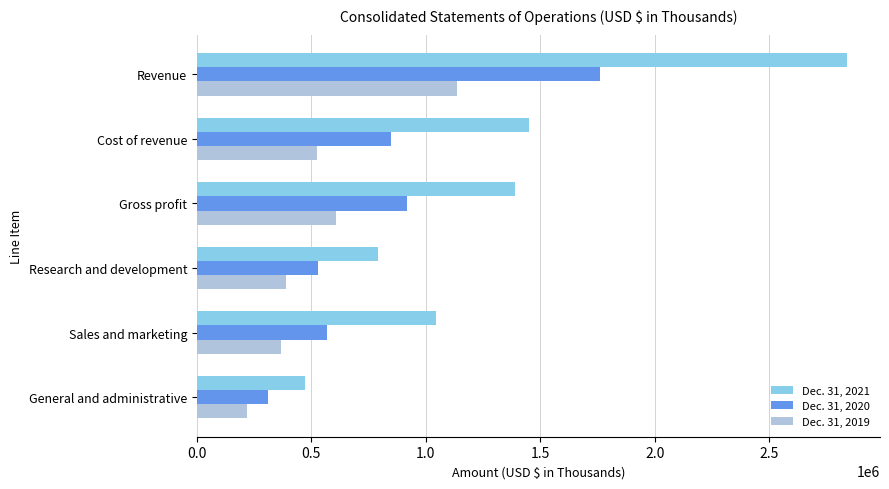

True or false: Dec. 31, 2021 has a value of 2841839 at Revenue.

True